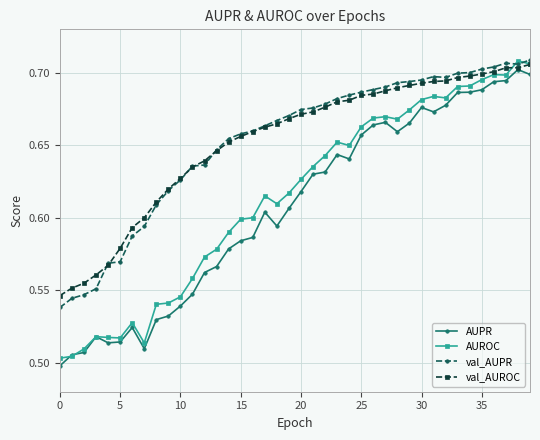

Which series has the largest range (max minus min)?

AUROC